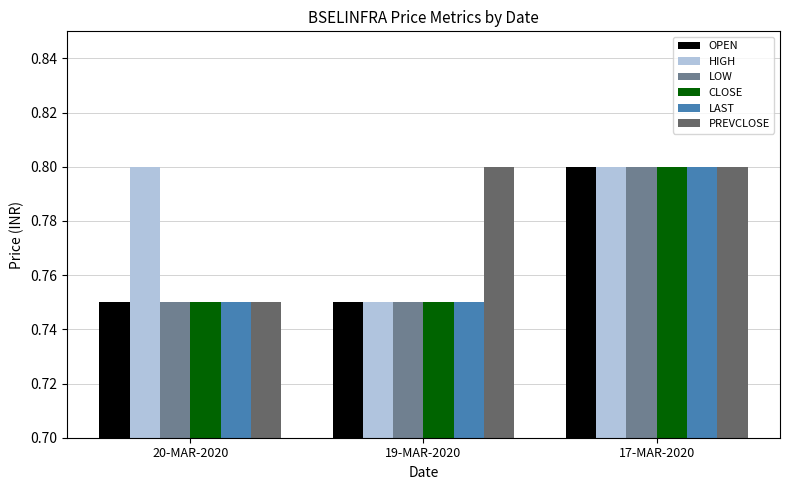

How many groups of bars are there?

3